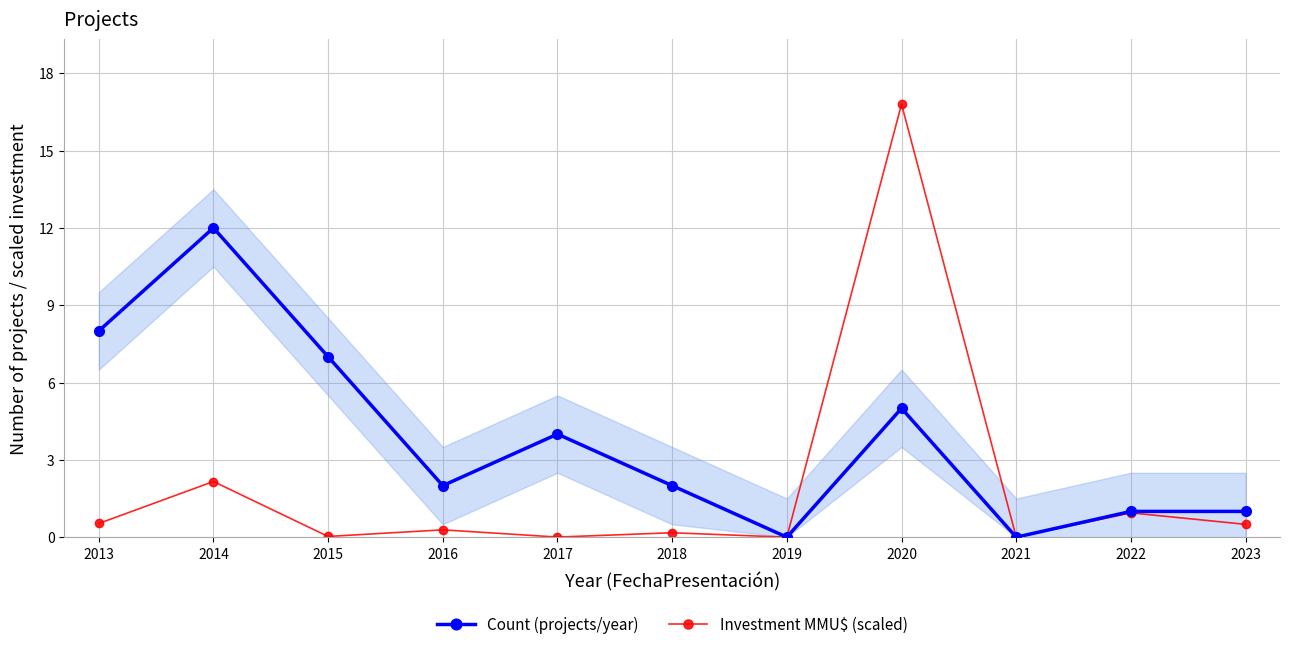

What is the value of the Investment MMU$ (scaled) point at the 4th from the left?

0.3